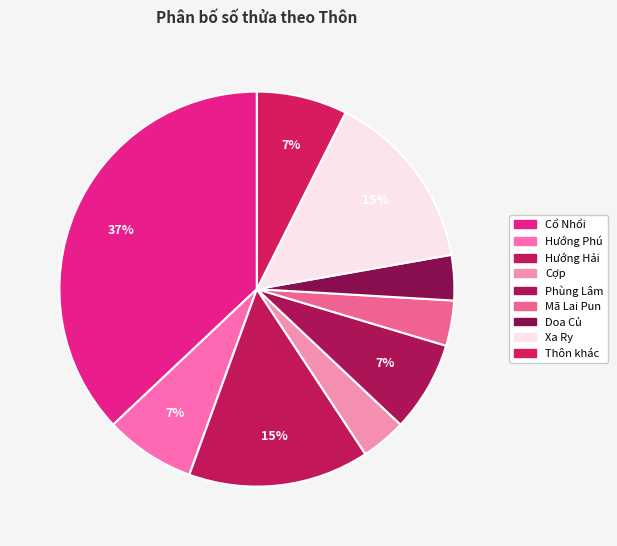

How many segments does this pie chart have?

9